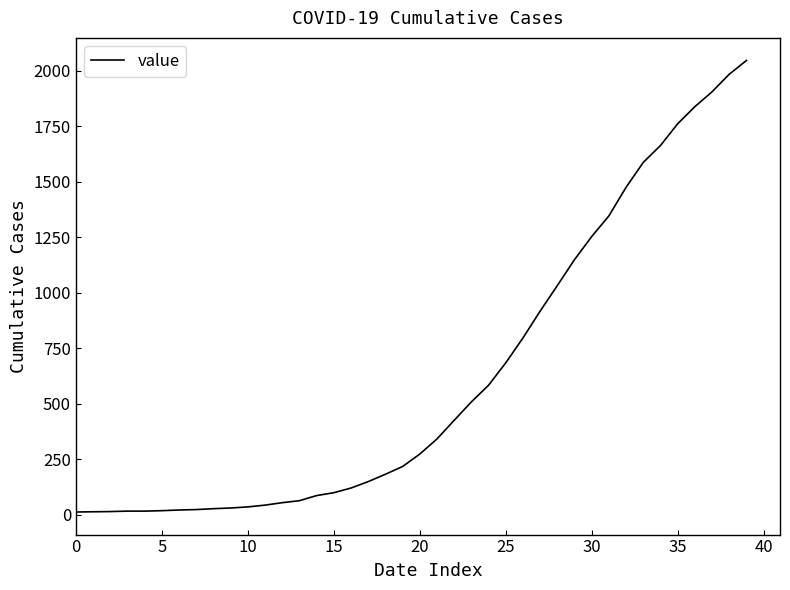

What is the smallest value displayed?

13